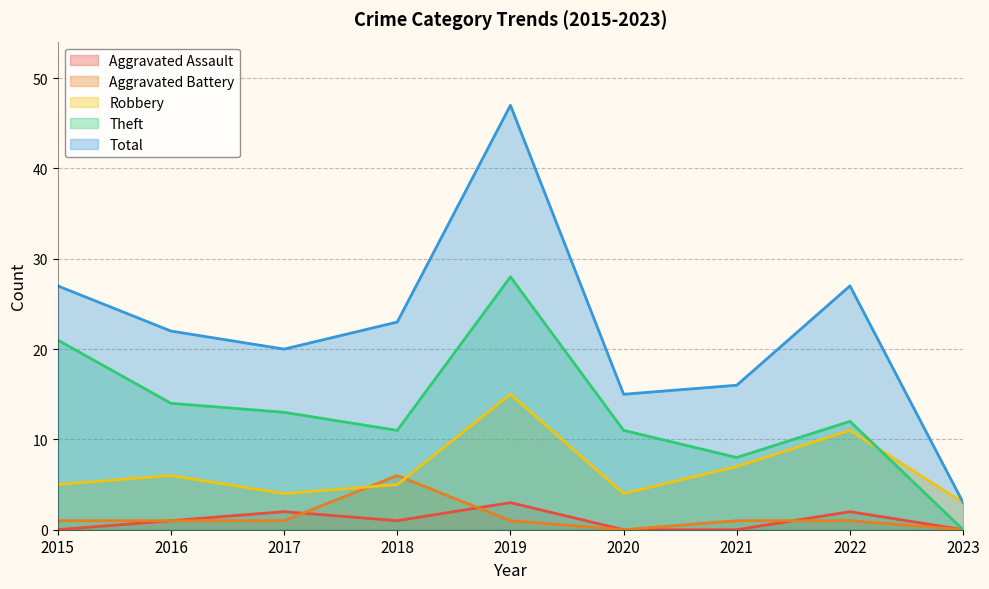

What is the minimum value for Robbery?

3